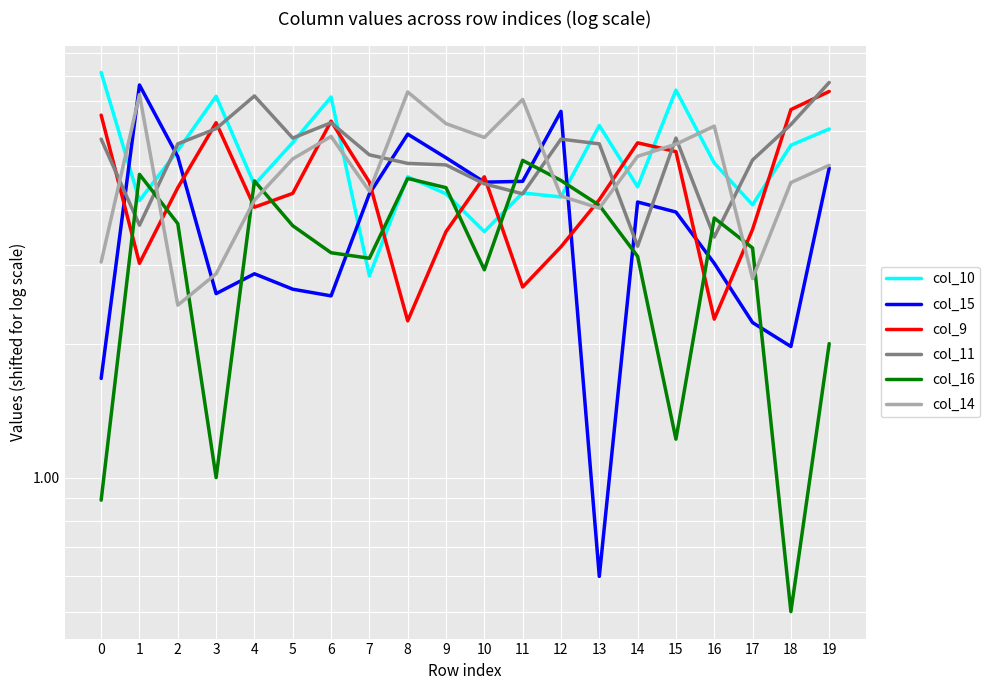

The value of col_15 at 7 is 7.3. True or false?

False